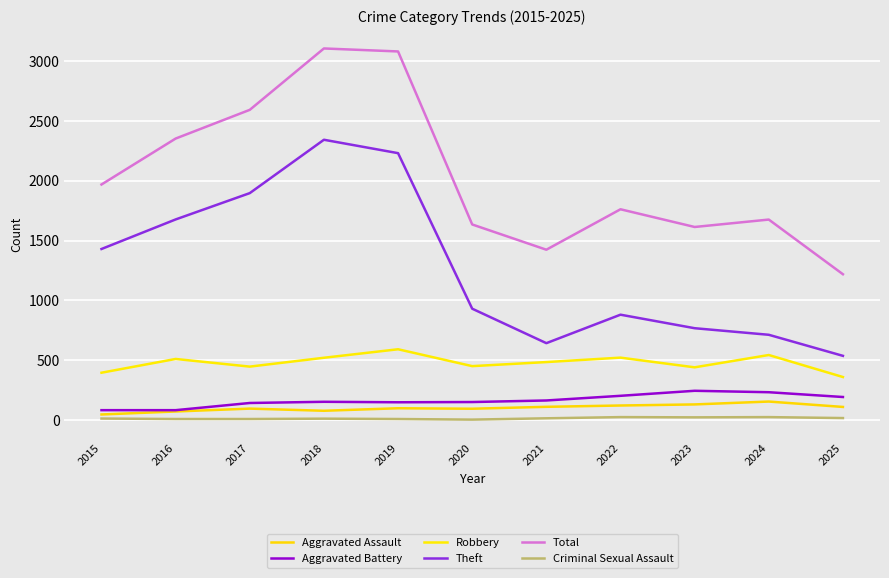

What is the difference between the maximum and minimum values in the Criminal Sexual Assault series?

21